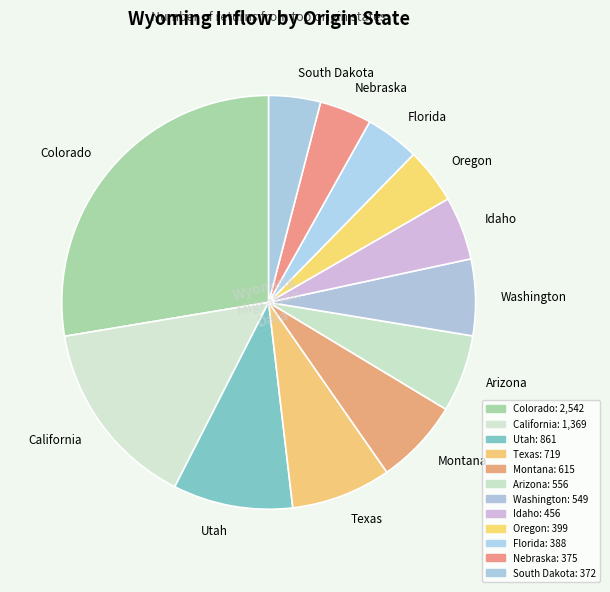

The Utah slice represents 9% of the pie. True or false?

True